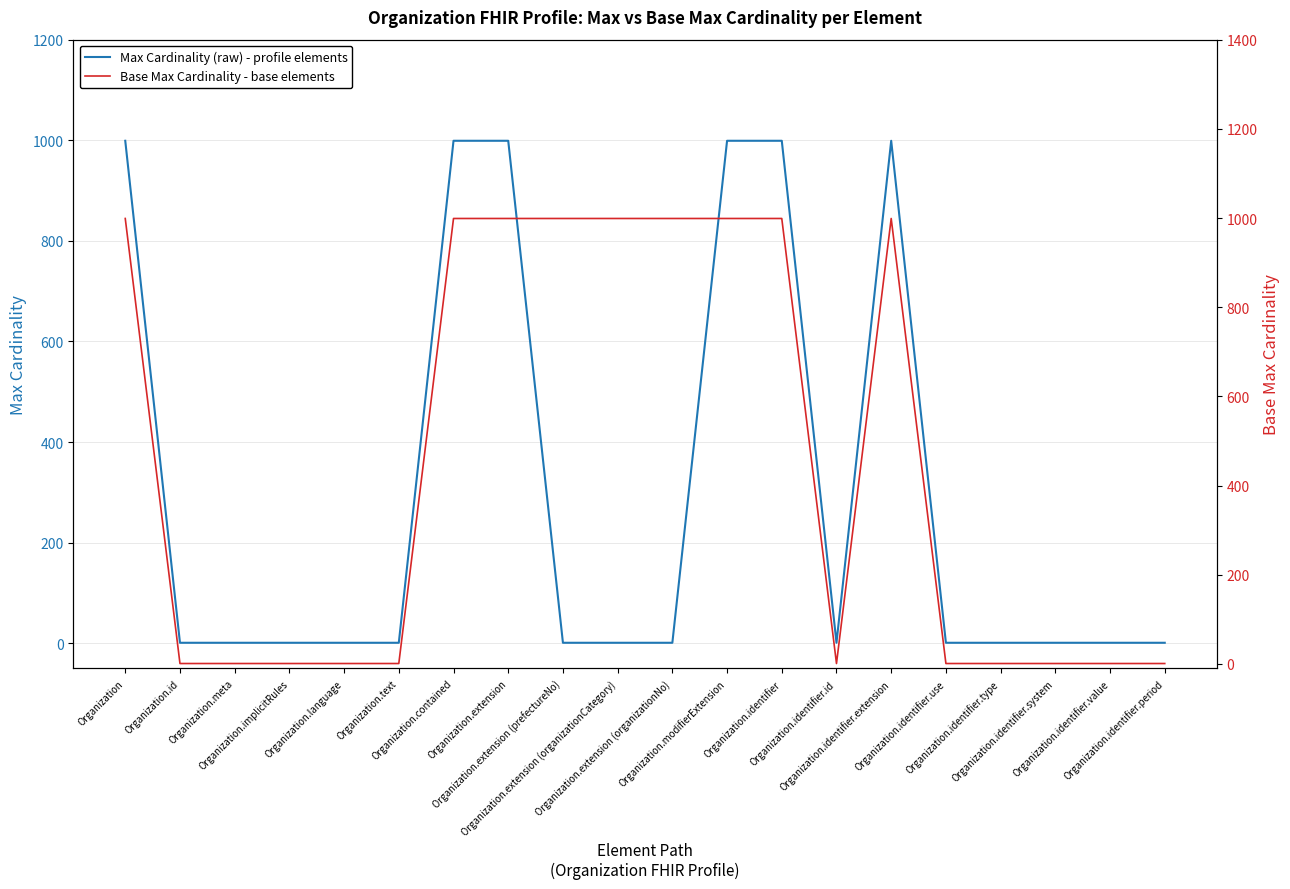

List the series in order of their peak value, highest first.

Max Cardinality (raw) - profile elements, Base Max Cardinality - base elements